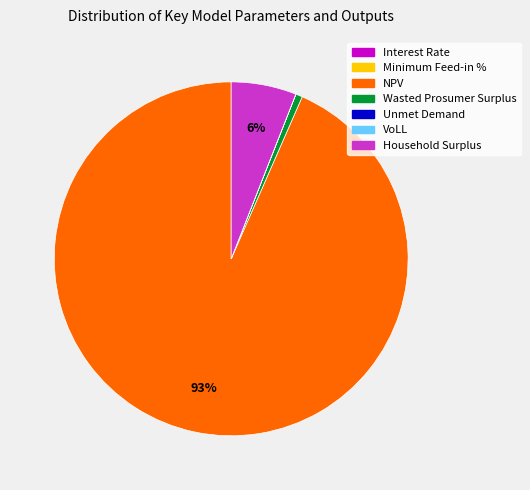

To the nearest percent, what percentage of the pie is Wasted Prosumer Surplus?

1%